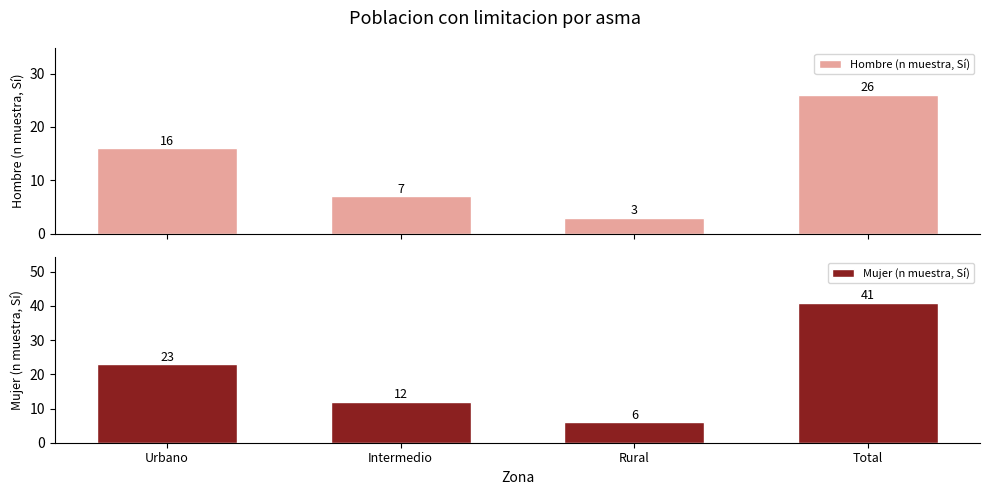

The value of Hombre (n muestra, Sí) at Rural is 3. True or false?

True